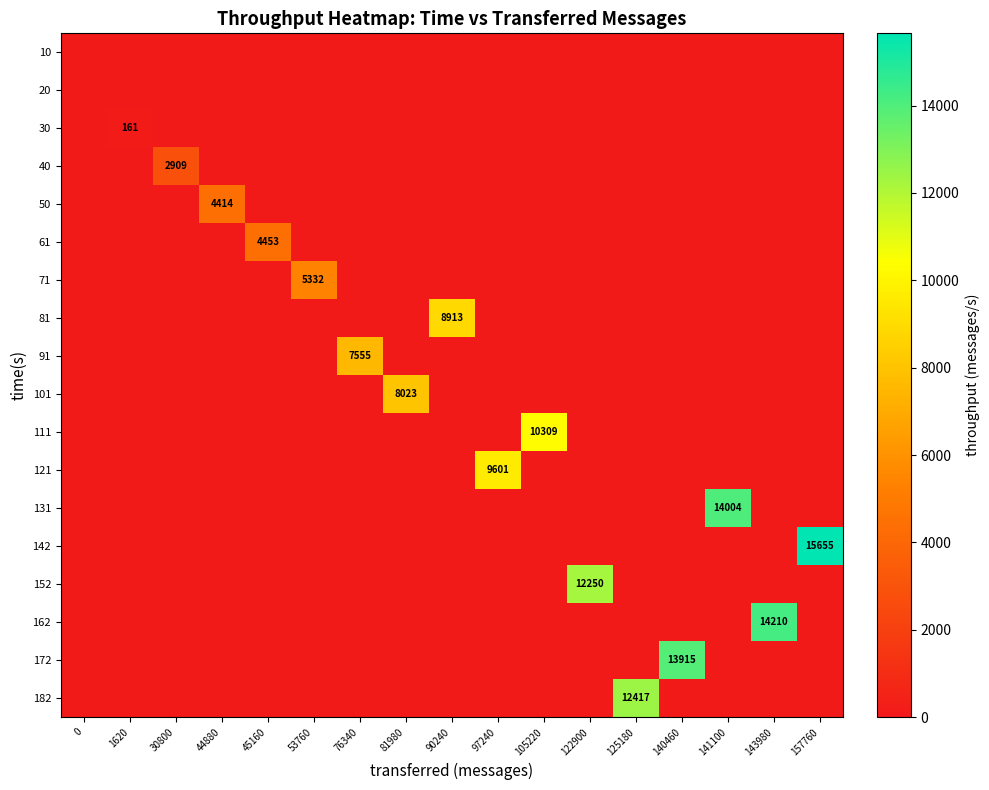

List the labels in order of 162 value, largest first.

143980, 0, 1620, 30800, 44880, 45160, 53760, 76340, 81980, 90240, 97240, 105220, 122900, 125180, 140460, 141100, 157760